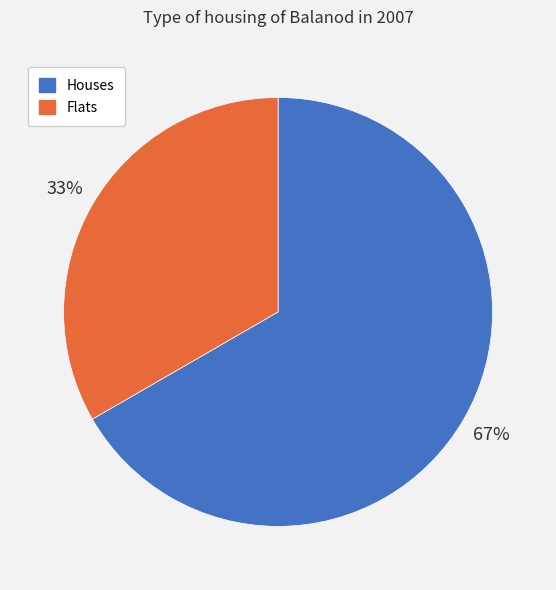

True or false: Houses accounts for 74% of the total.

False